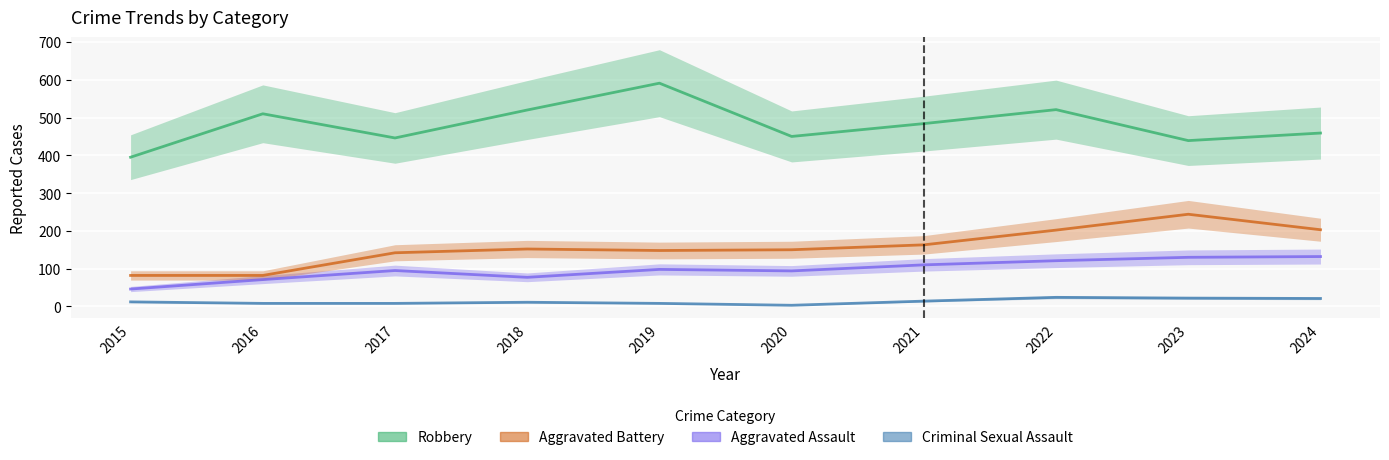

Is the value of Robbery at 2018 greater than the value of Criminal Sexual Assault at 2022?

Yes